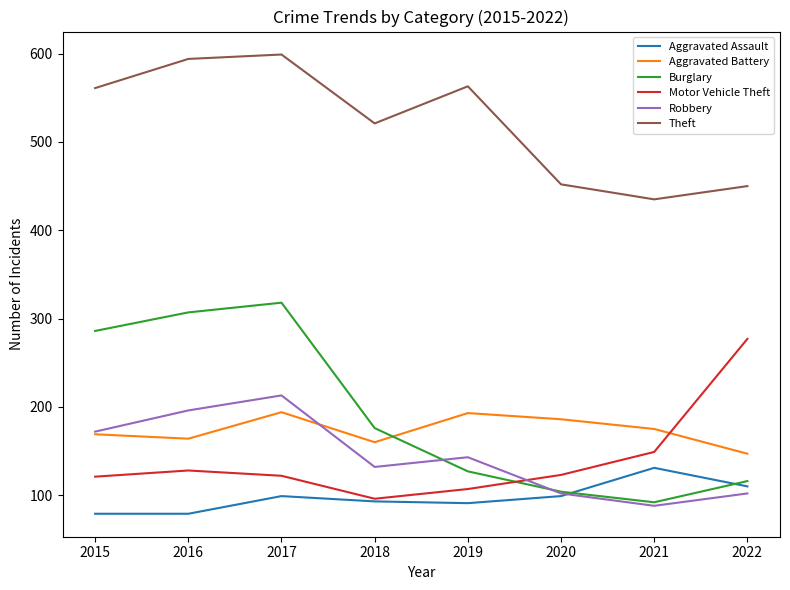

What is the minimum value for Aggravated Assault?

79